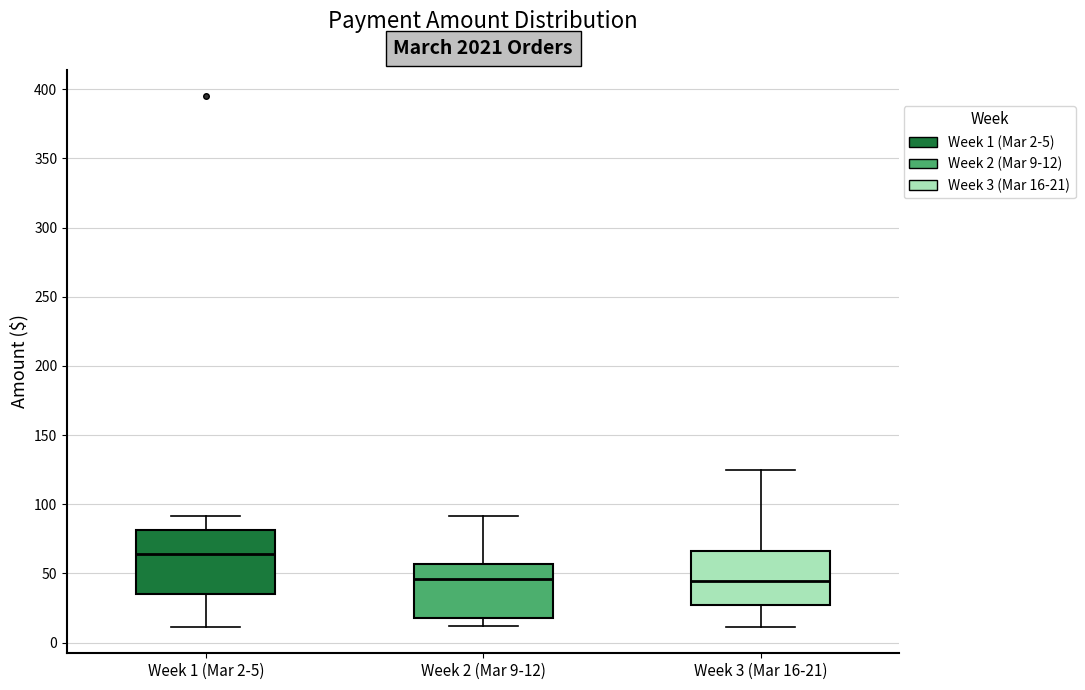

Which box's median line is the highest?

Week 1 (Mar 2-5)